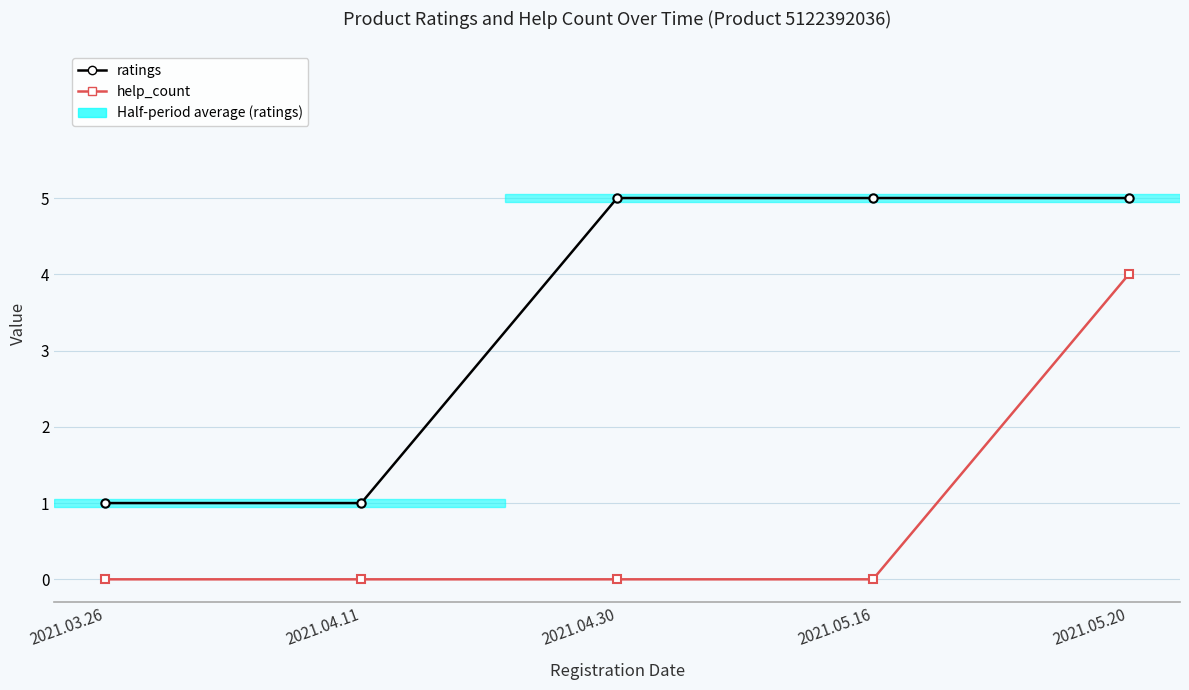

What is the label of the 2nd point from the right?

2021.05.16